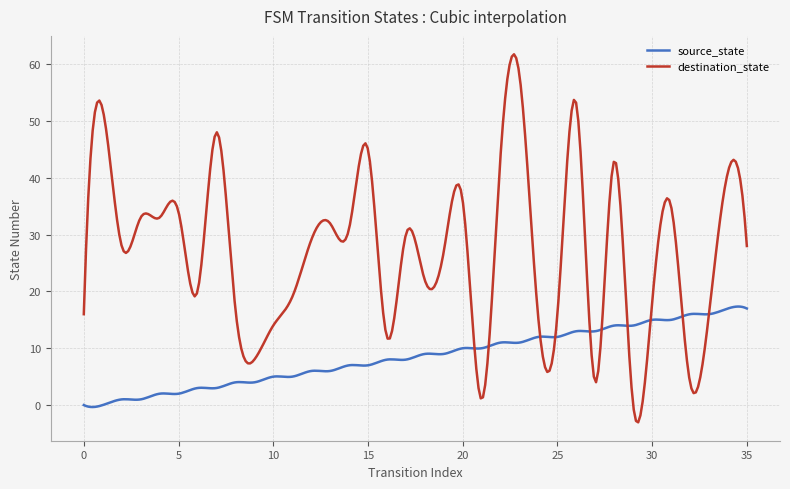

Rank the series by their maximum value, from lowest to highest.

source_state, destination_state